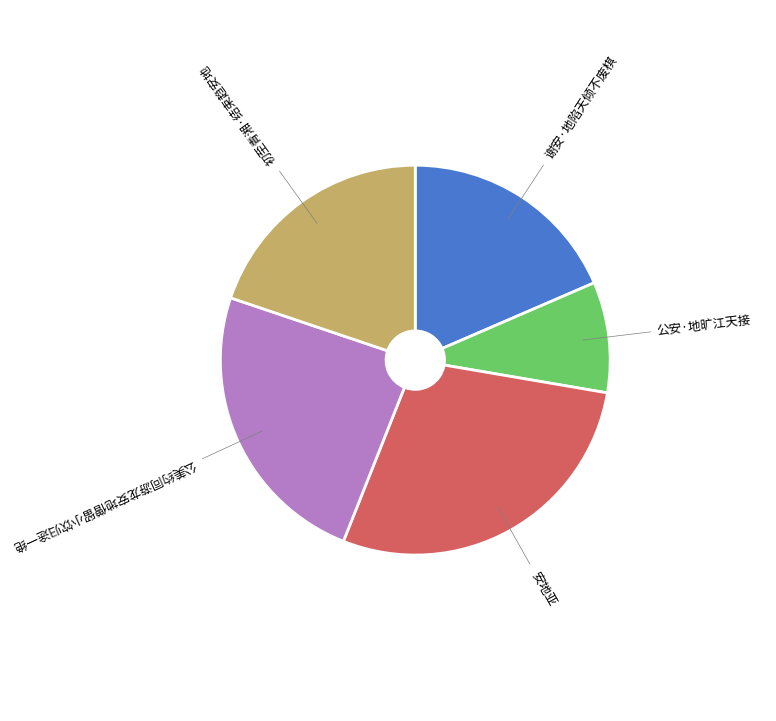

Is the sum of 安地亚 and 谢安·地陷天倾不废棋 greater than half?

No